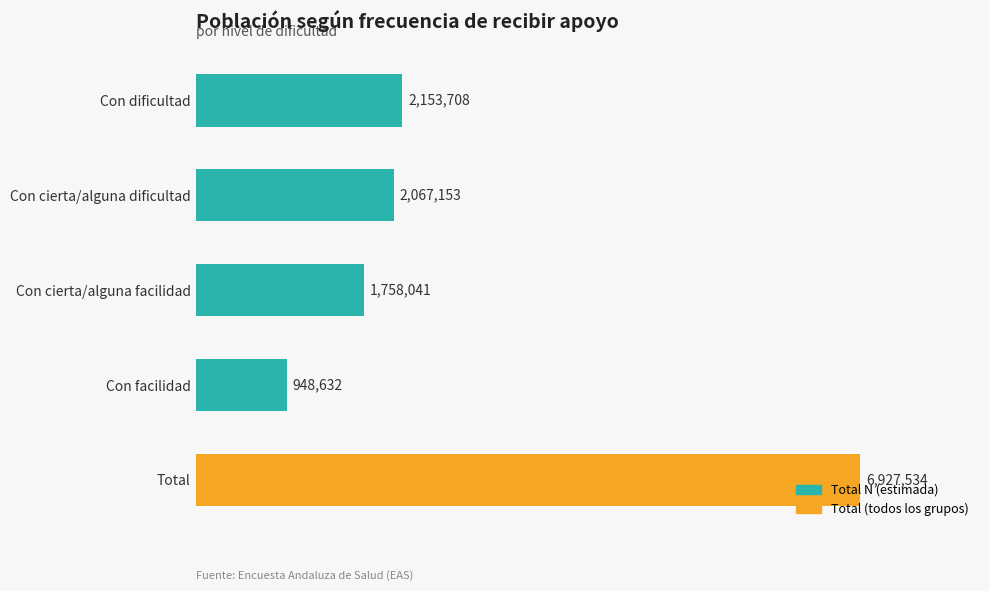

What is the average value?

2771014